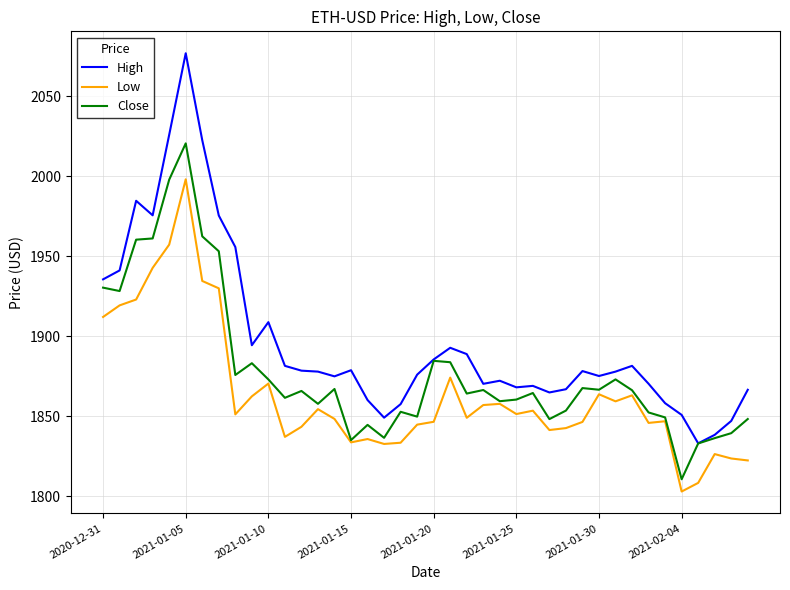

What is the minimum value shown in the chart?

1803.0